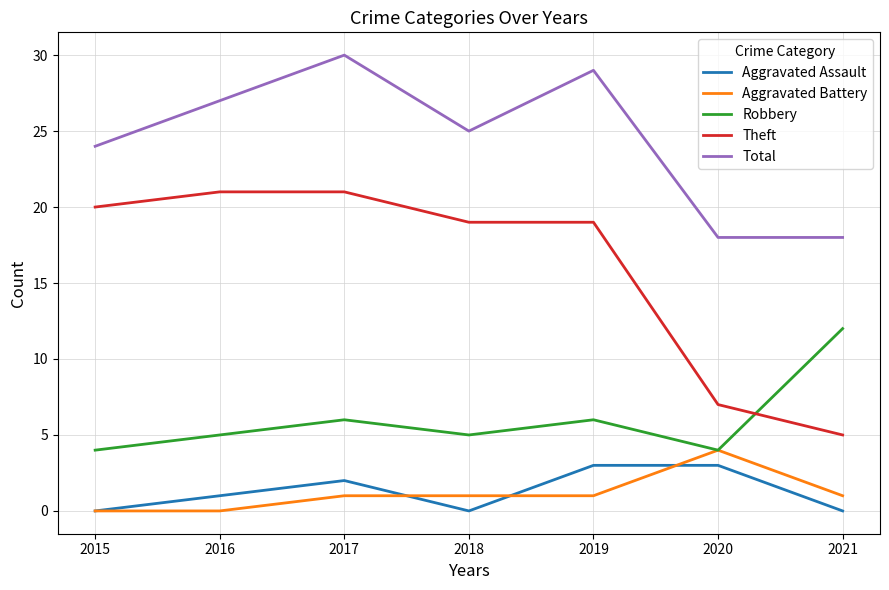

True or false: Robbery and Aggravated Assault cross at least once.

False